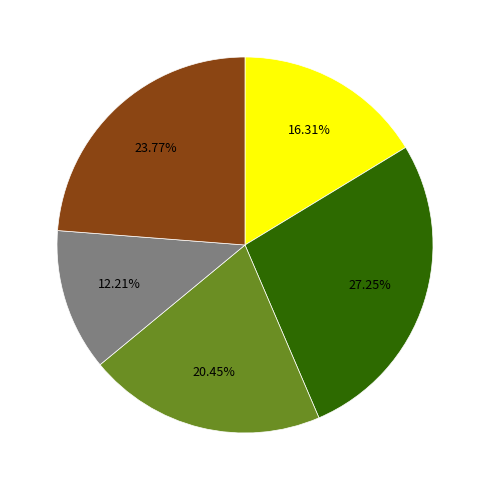

Is there any slice that represents more than half of the pie?

No